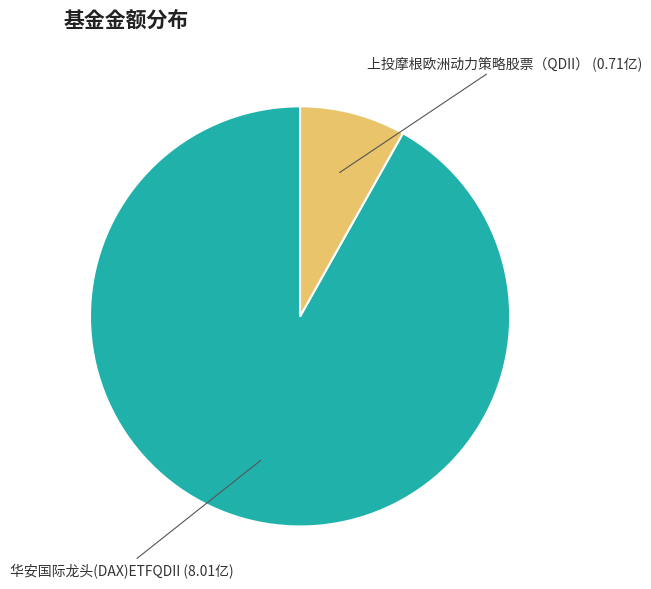

Count the number of slices in the pie.

2